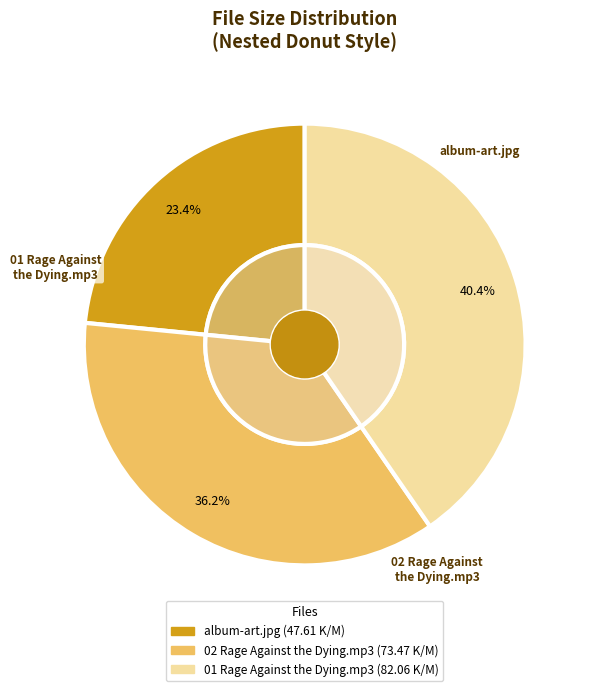

Rank the categories by value from lowest to highest.

album-art.jpg, 02 Rage Against the Dying.mp3, 01 Rage Against the Dying.mp3